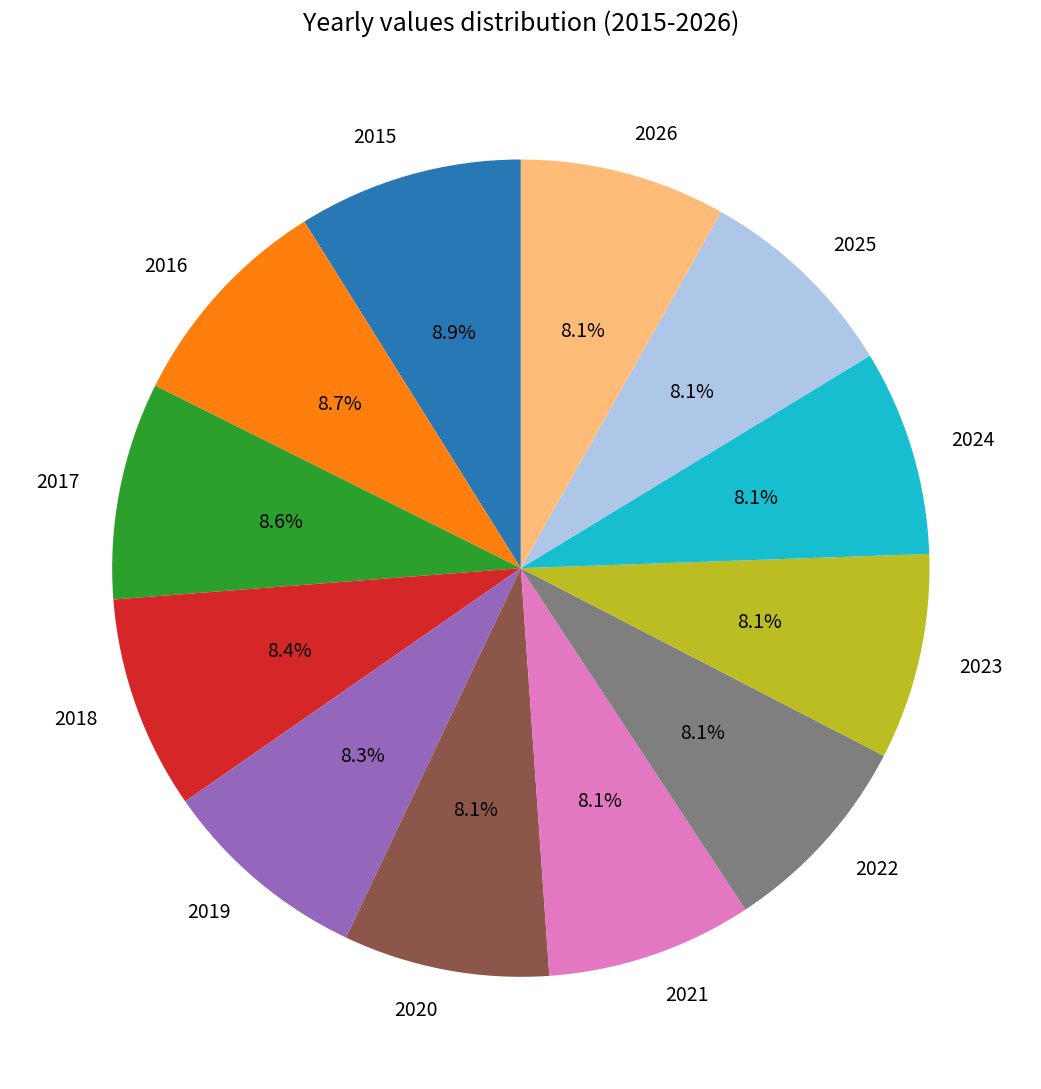

Does 2019 represent more than half of the total?

No